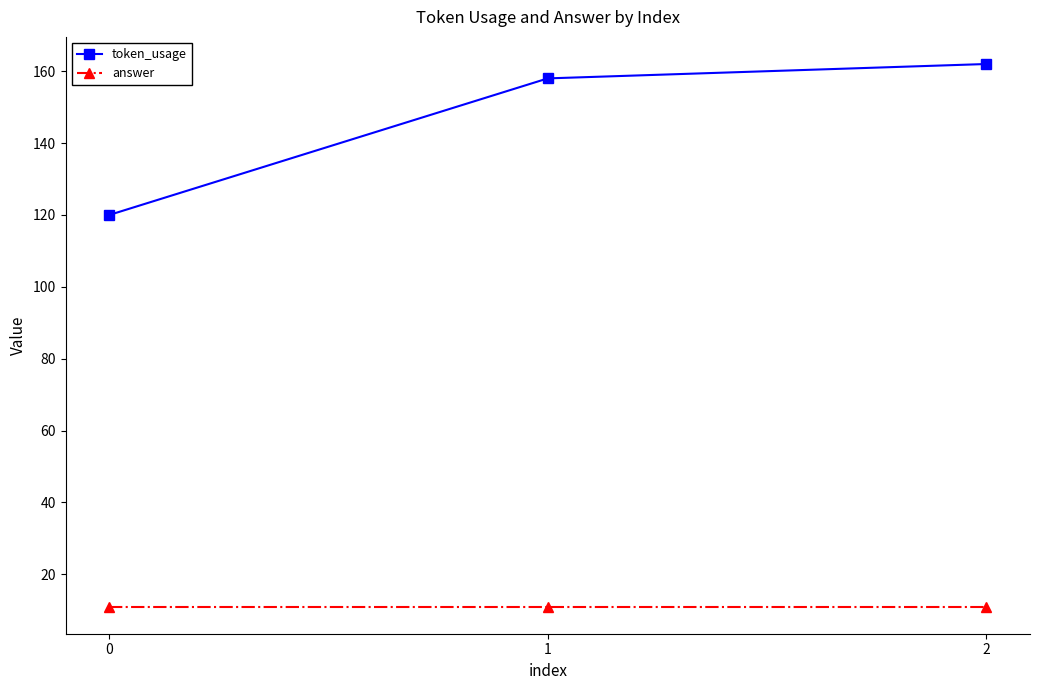

Which category has the highest value across all series?

2